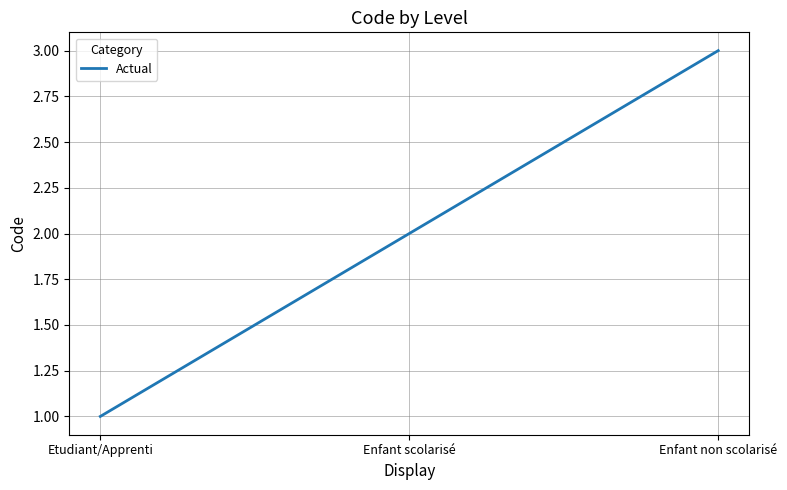

Reading left to right, list all the values displayed in this chart.

1	2	3